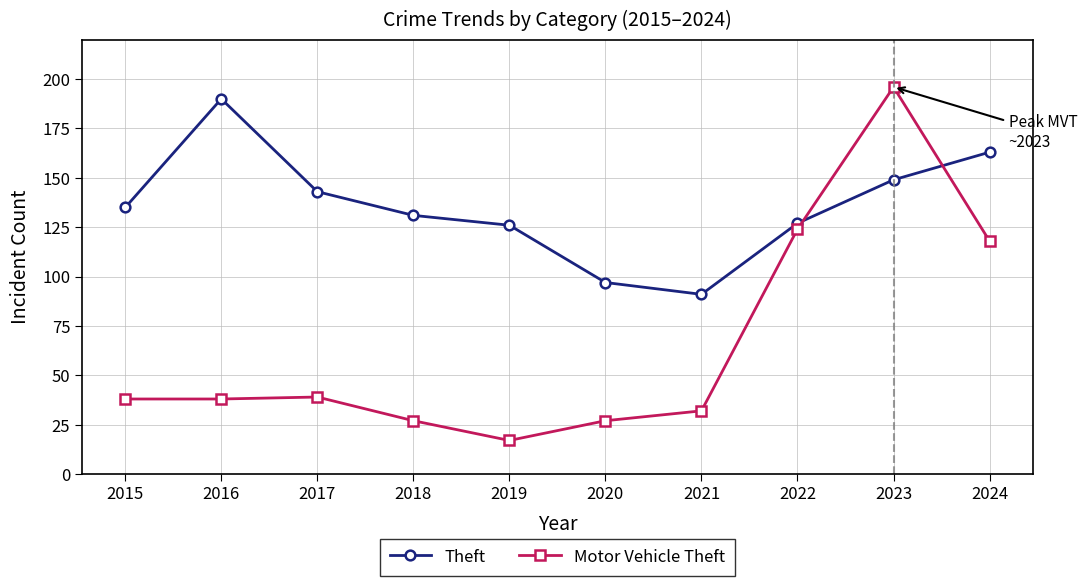

Reading right to left, extract all data points from this chart.

Theft: 2024=163	2023=149	2022=127	2021=91	2020=97	2019=126	2018=131	2017=143	2016=190	2015=135
Motor Vehicle Theft: 2024=118	2023=196	2022=124	2021=32	2020=27	2019=17	2018=27	2017=39	2016=38	2015=38